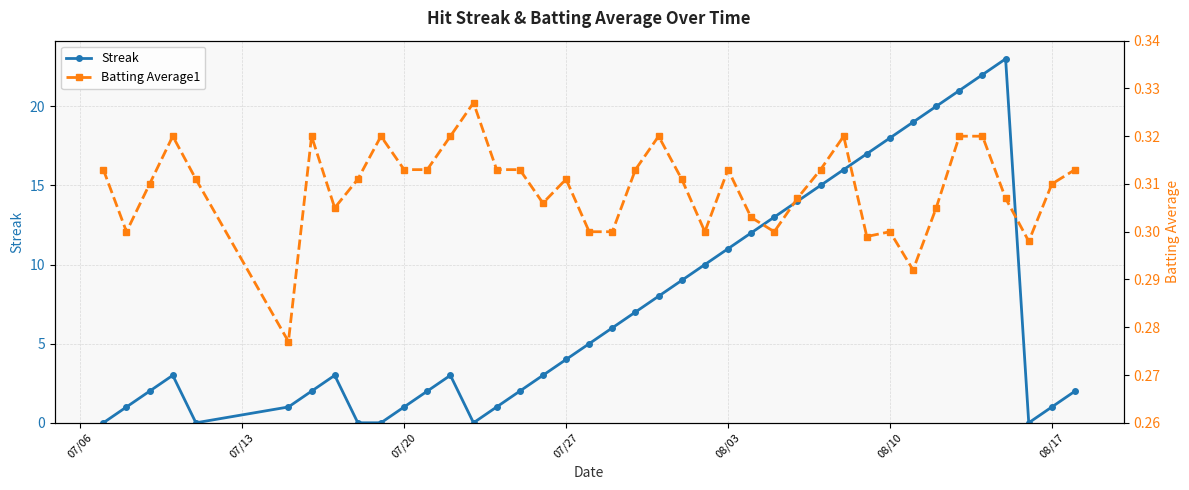

How many interior local peaks does the Streak series have?

4